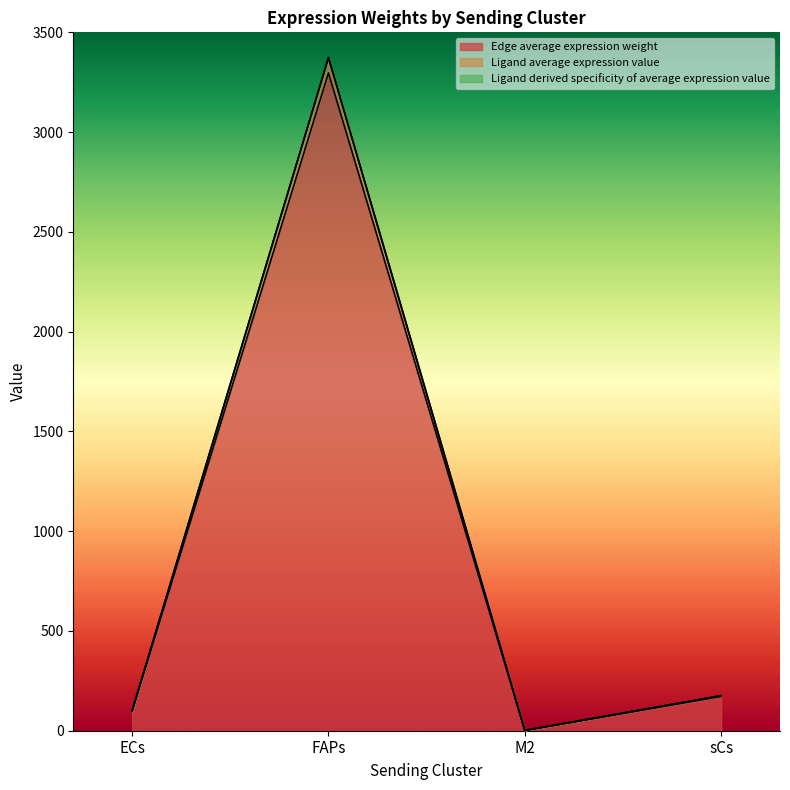

What is the difference between the Ligand average expression value values at M2 and FAPs?

3295.2